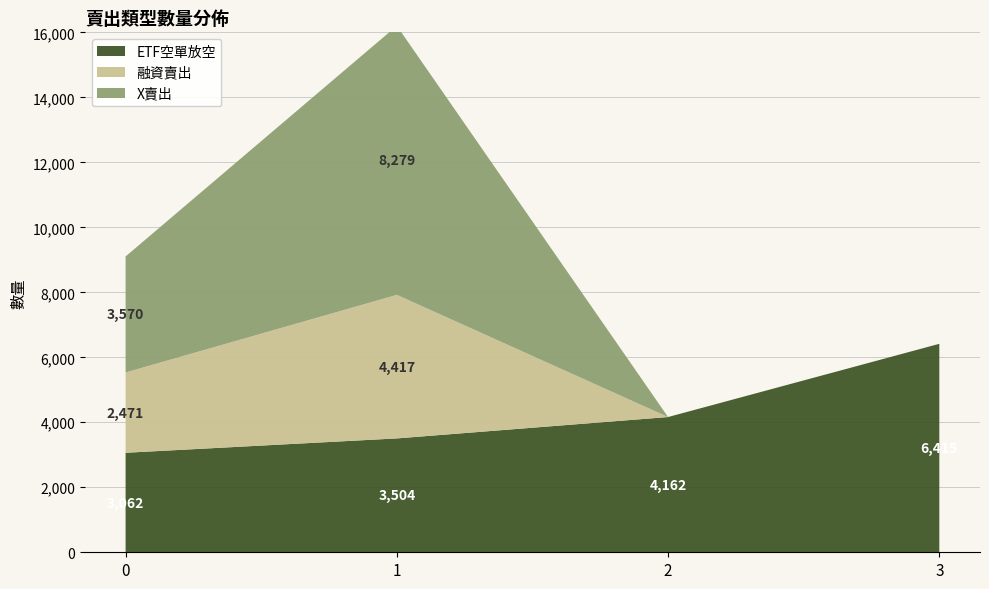

Reading right to left, what are all the values shown in this chart?

ETF空單放空: 6415	4162	3504	3062
融資賣出: 0	0	4417	2471
X賣出: 0	0	8279	3570